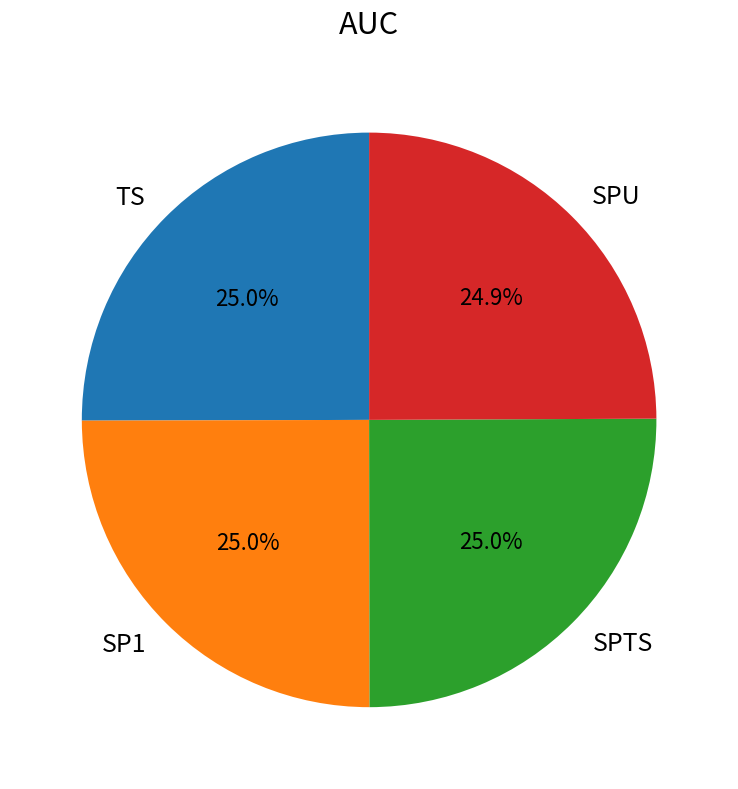

Does SP1 account for over 50% of the chart?

No